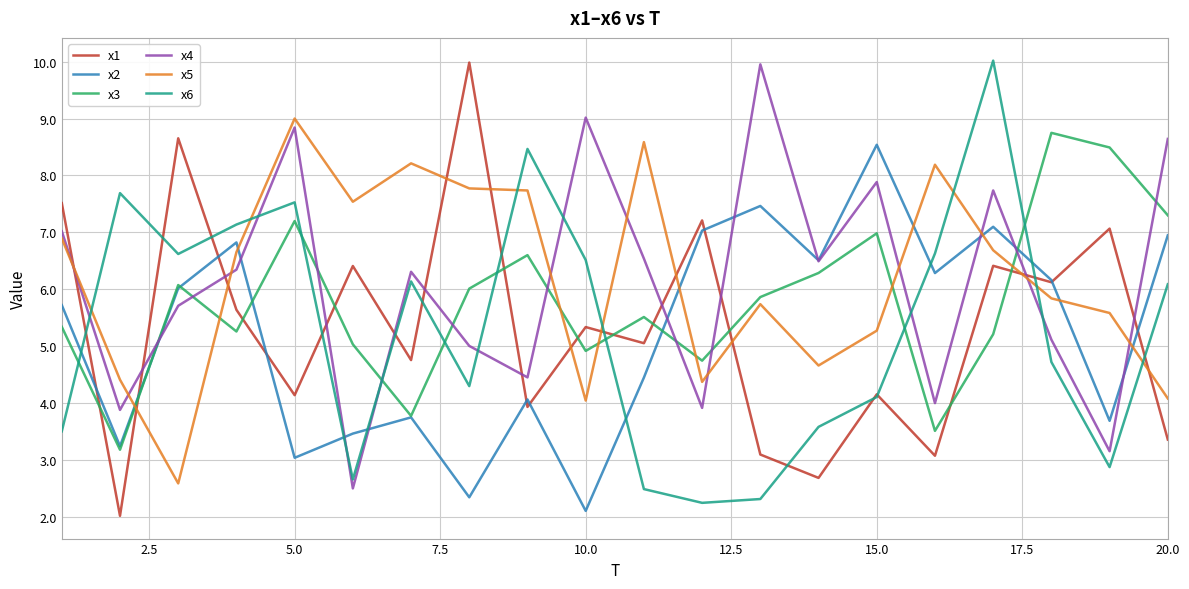

Which series has the widest spread of values?

x1